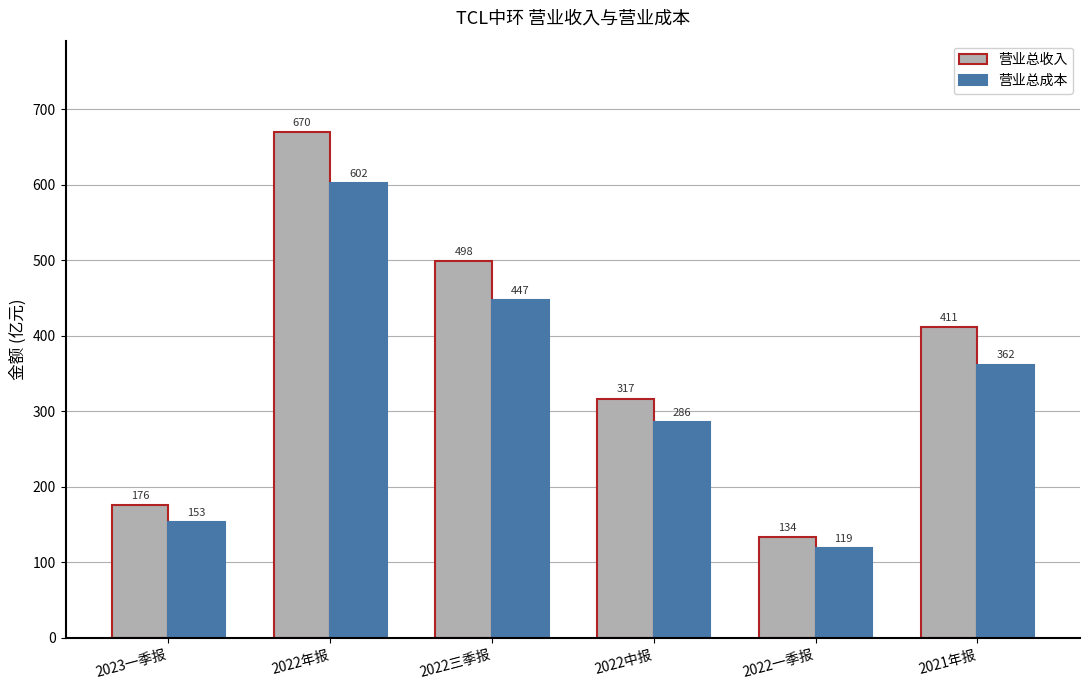

Which label corresponds to the largest value in the chart?

2022年报